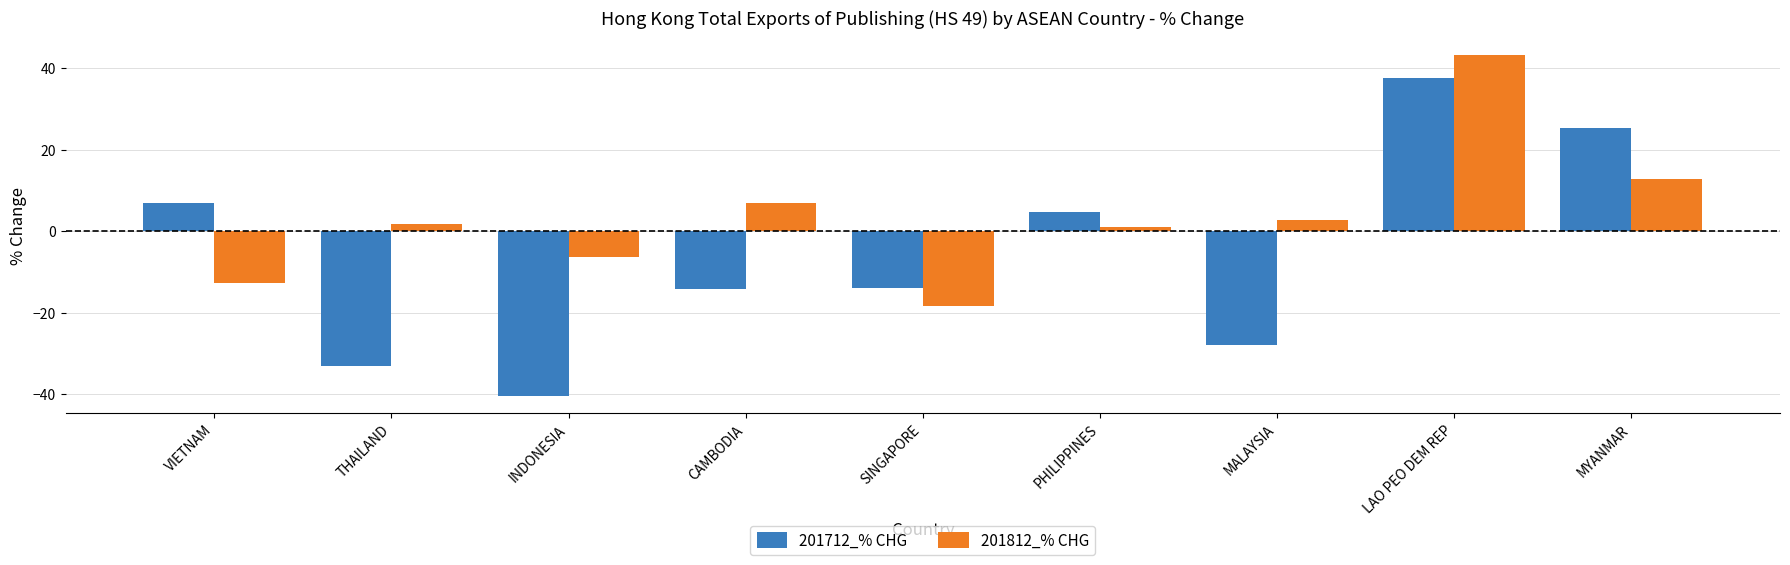

What is the difference between the highest and lowest values at INDONESIA?

34.1